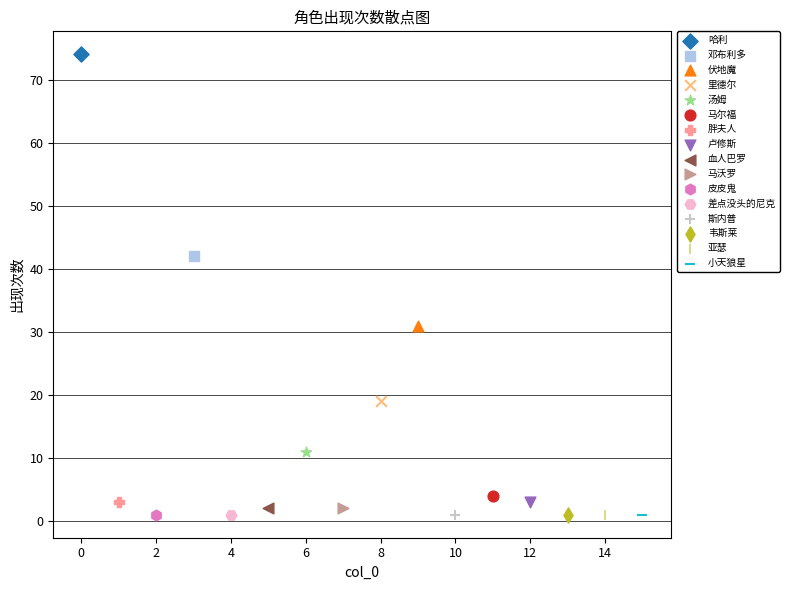

What are all the series names shown in the legend?

哈利, 邓布利多, 伏地魔, 里德尔, 汤姆, 马尔福, 胖夫人, 卢修斯, 血人巴罗, 马沃罗, 皮皮鬼, 差点没头的尼克, 斯内普, 韦斯莱, 亚瑟, 小天狼星